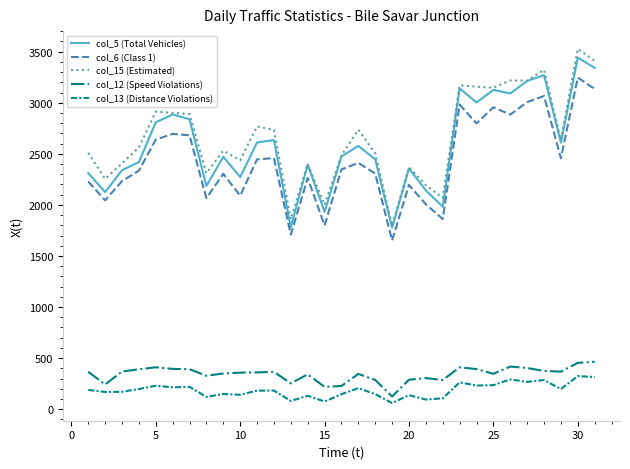

True or false: col_12 (Speed Violations) and col_6 (Class 1) intersect in this chart.

False